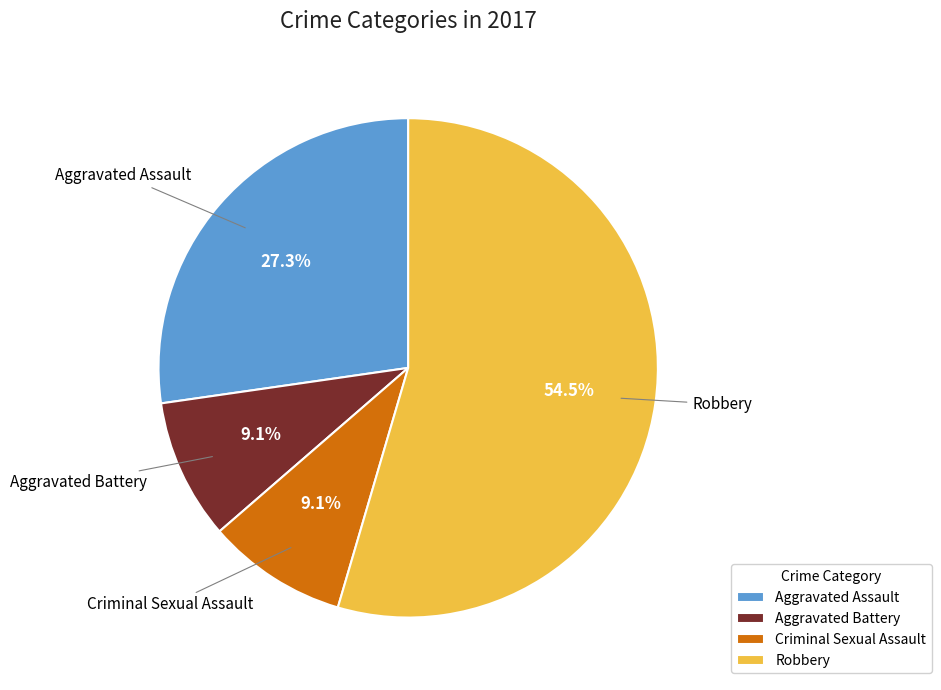

Do Robbery and Aggravated Battery together represent more than half of the pie?

Yes